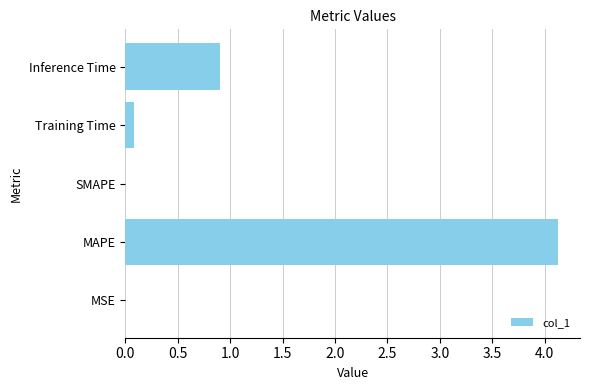

True or false: the data shows 1.4 at Inference Time.

False